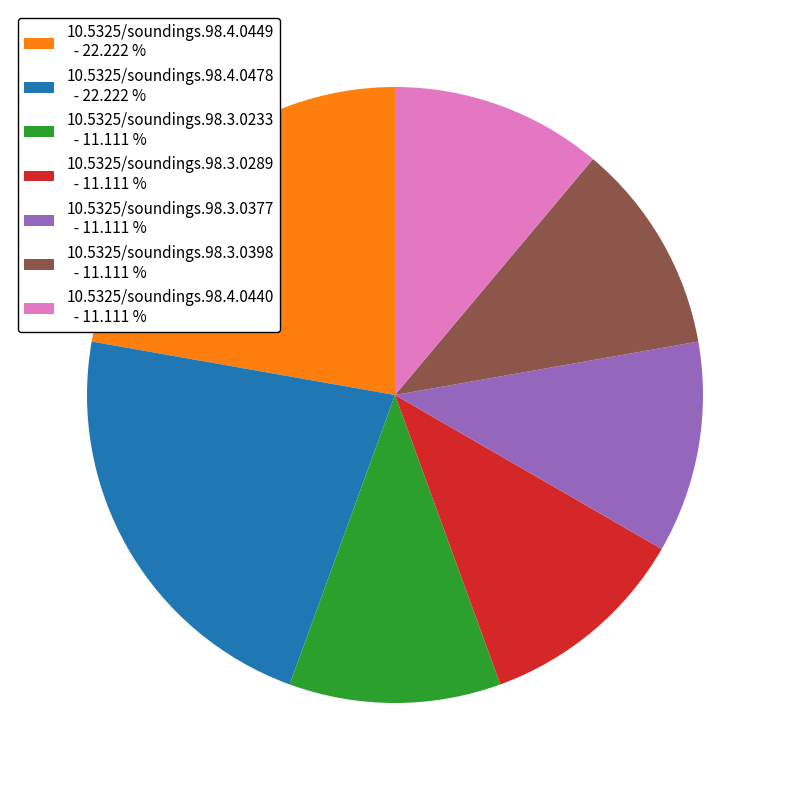

Approximately how many times larger is the value at 10.5325/soundings.98.4.0478 - 22.222 % compared to 10.5325/soundings.98.3.0398 - 11.111 %?

2.0